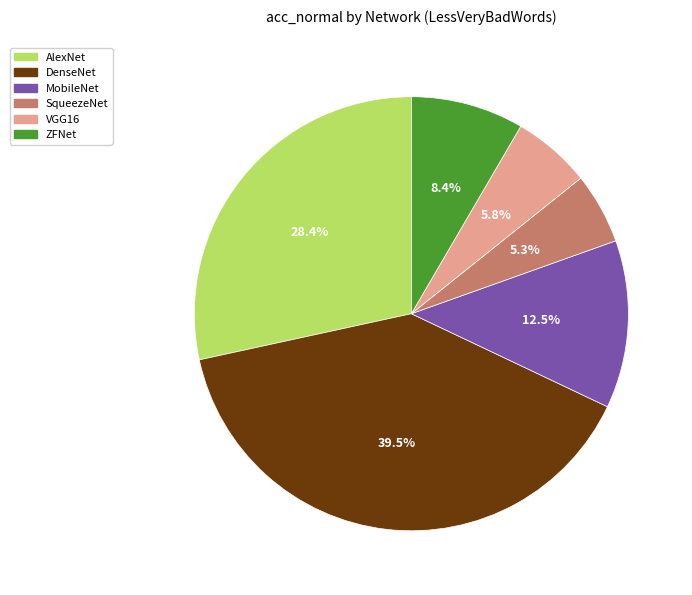

Is the sum of VGG16 and AlexNet greater than half?

No